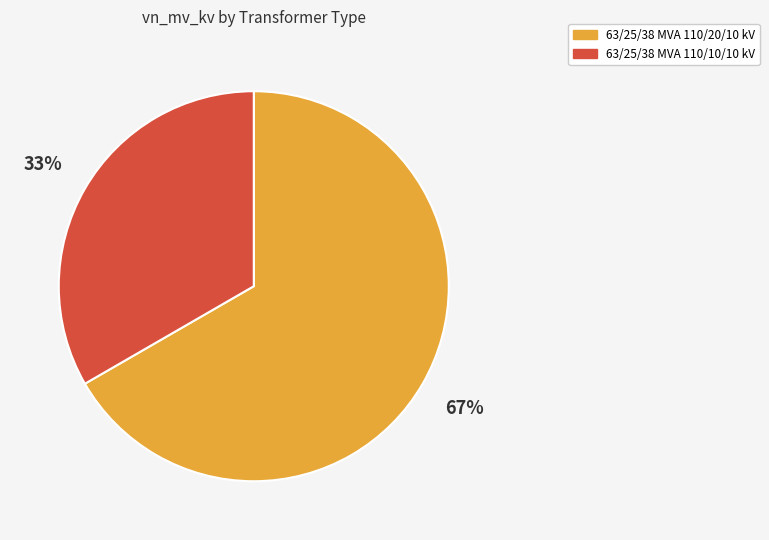

Rank the categories by value from lowest to highest.

63/25/38 MVA 110/10/10 kV, 63/25/38 MVA 110/20/10 kV